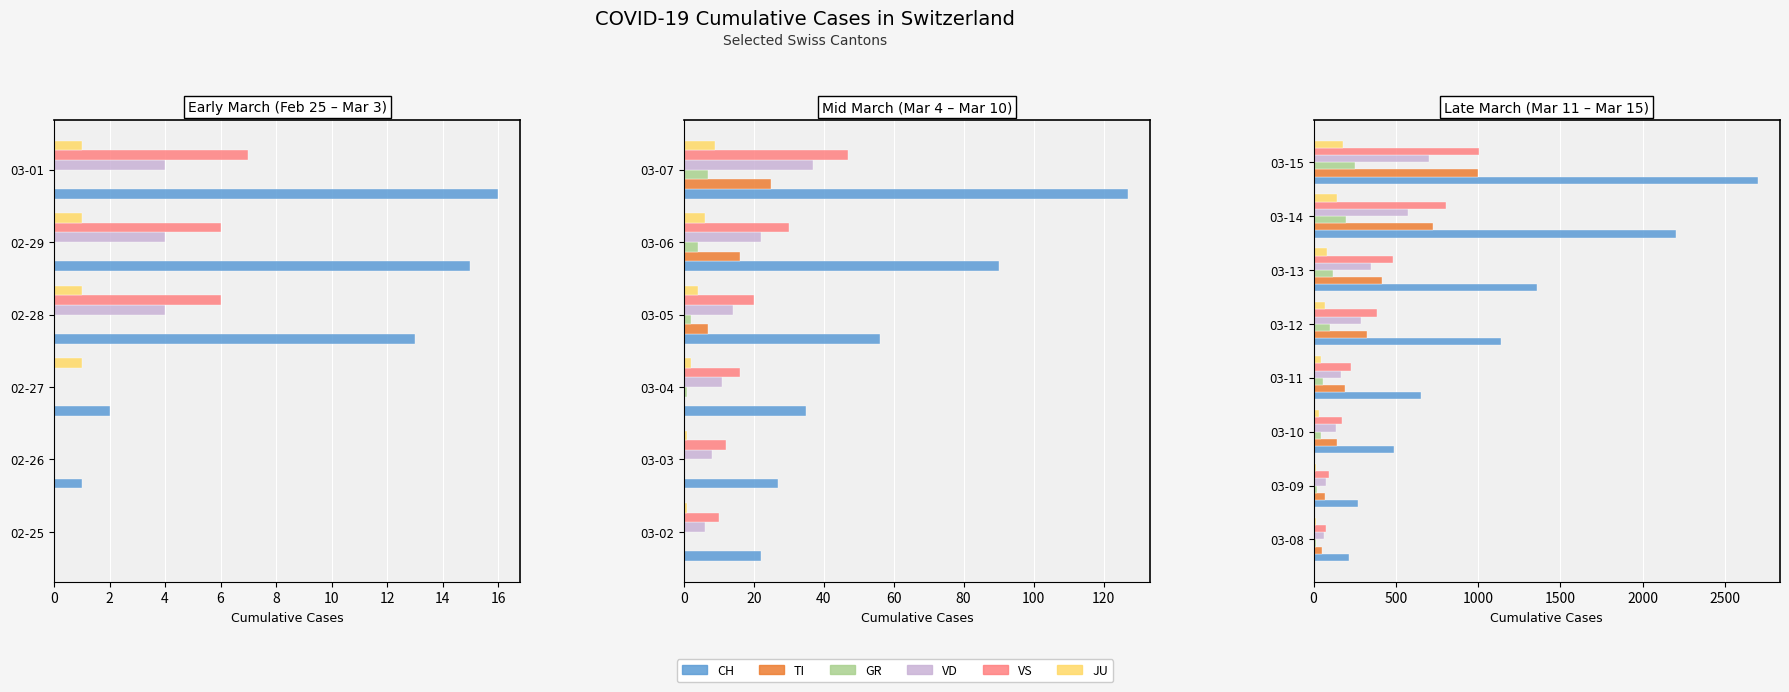

The VD series shows 64 at 03-08. True or false?

True